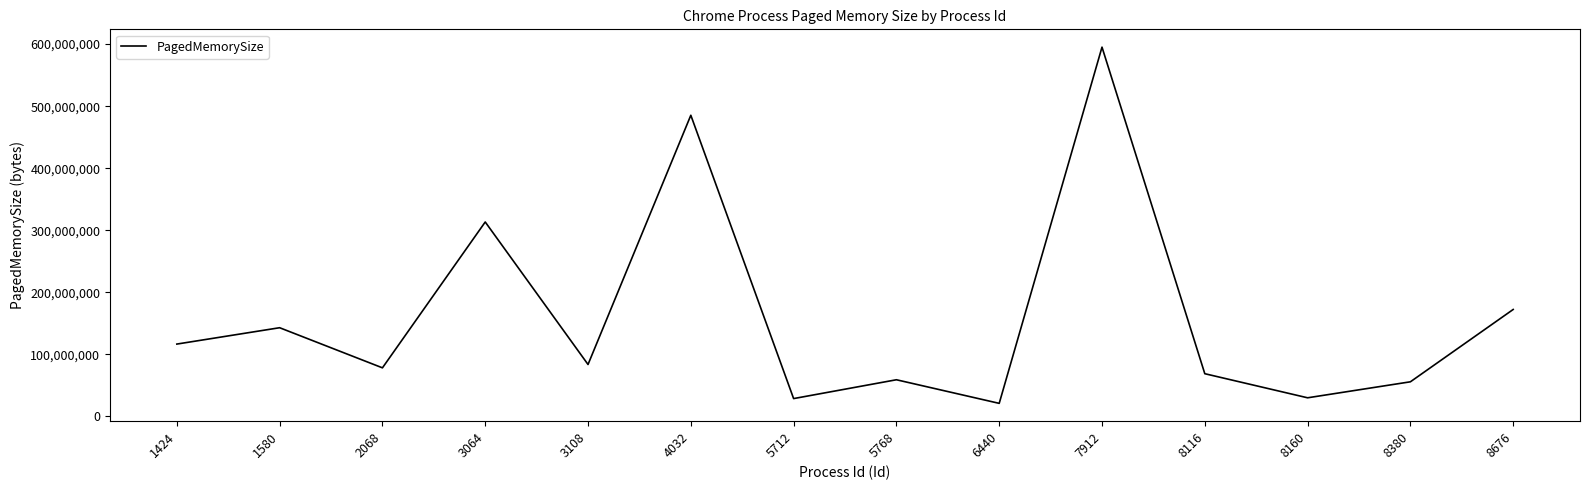

What is the difference between the maximum and minimum values?

574263296